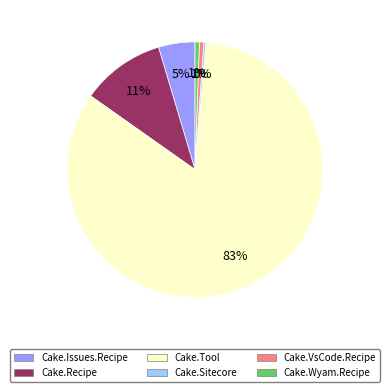

Does any single category account for the majority?

Yes